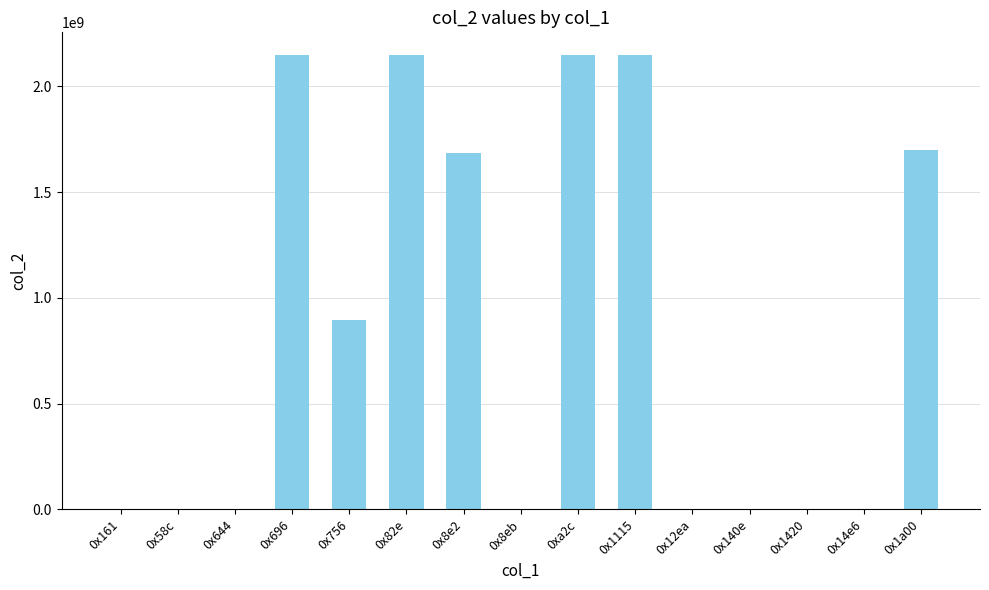

What is the approximate value at 0x1115?

2147483647